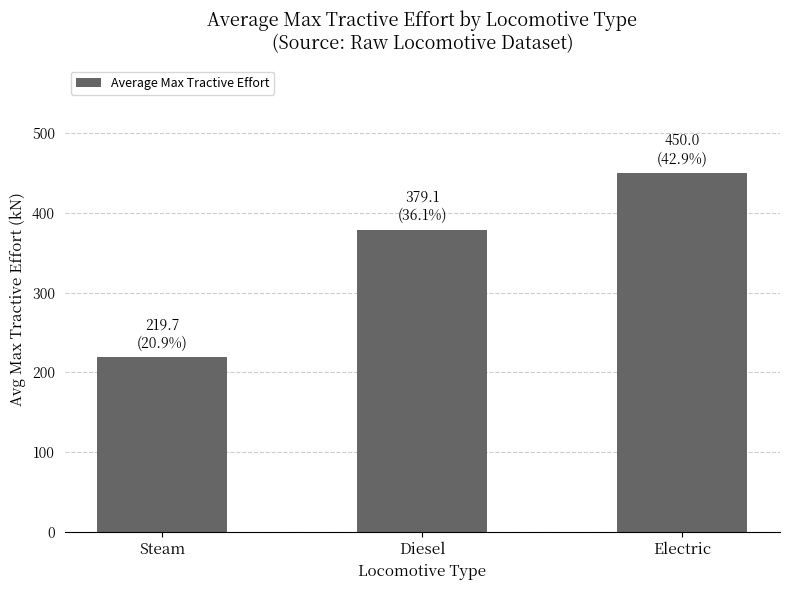

What is the value of the 3rd bar from the left?

450.0